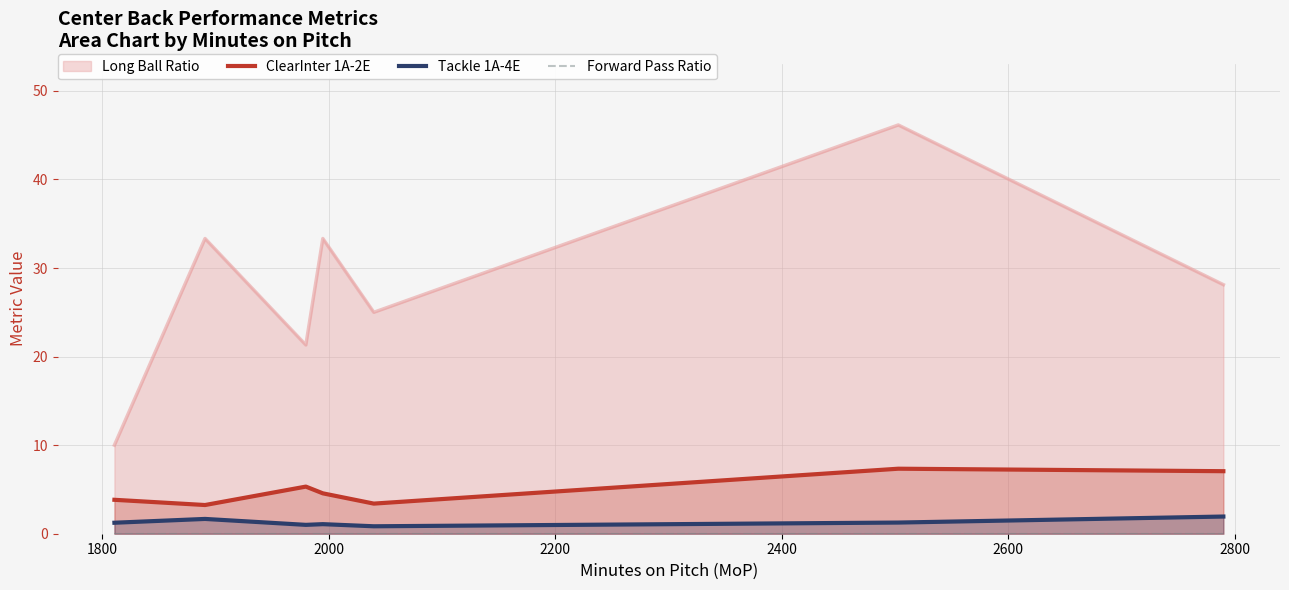

True or false: ClearInter 1A-2E and Tackle 1A-4E cross at least once.

False